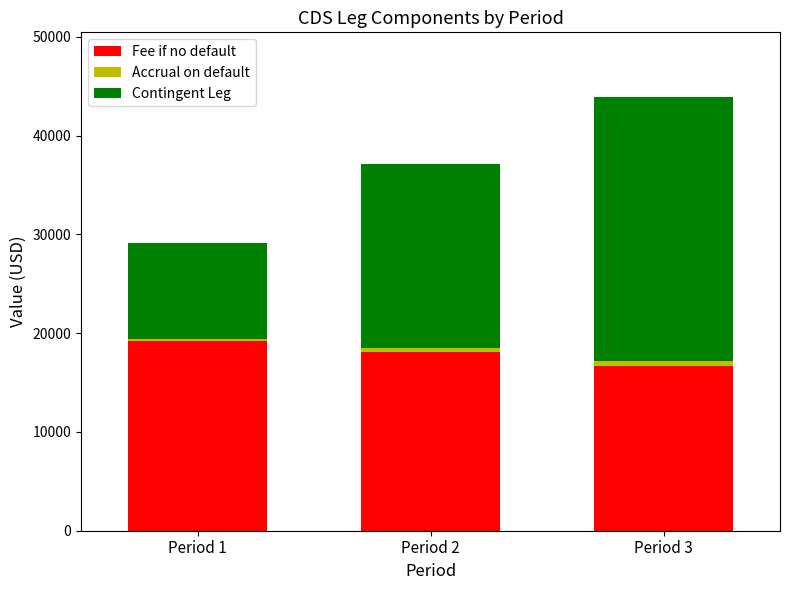

What is the approximate value of Fee if no default at Period 2?

18091.0